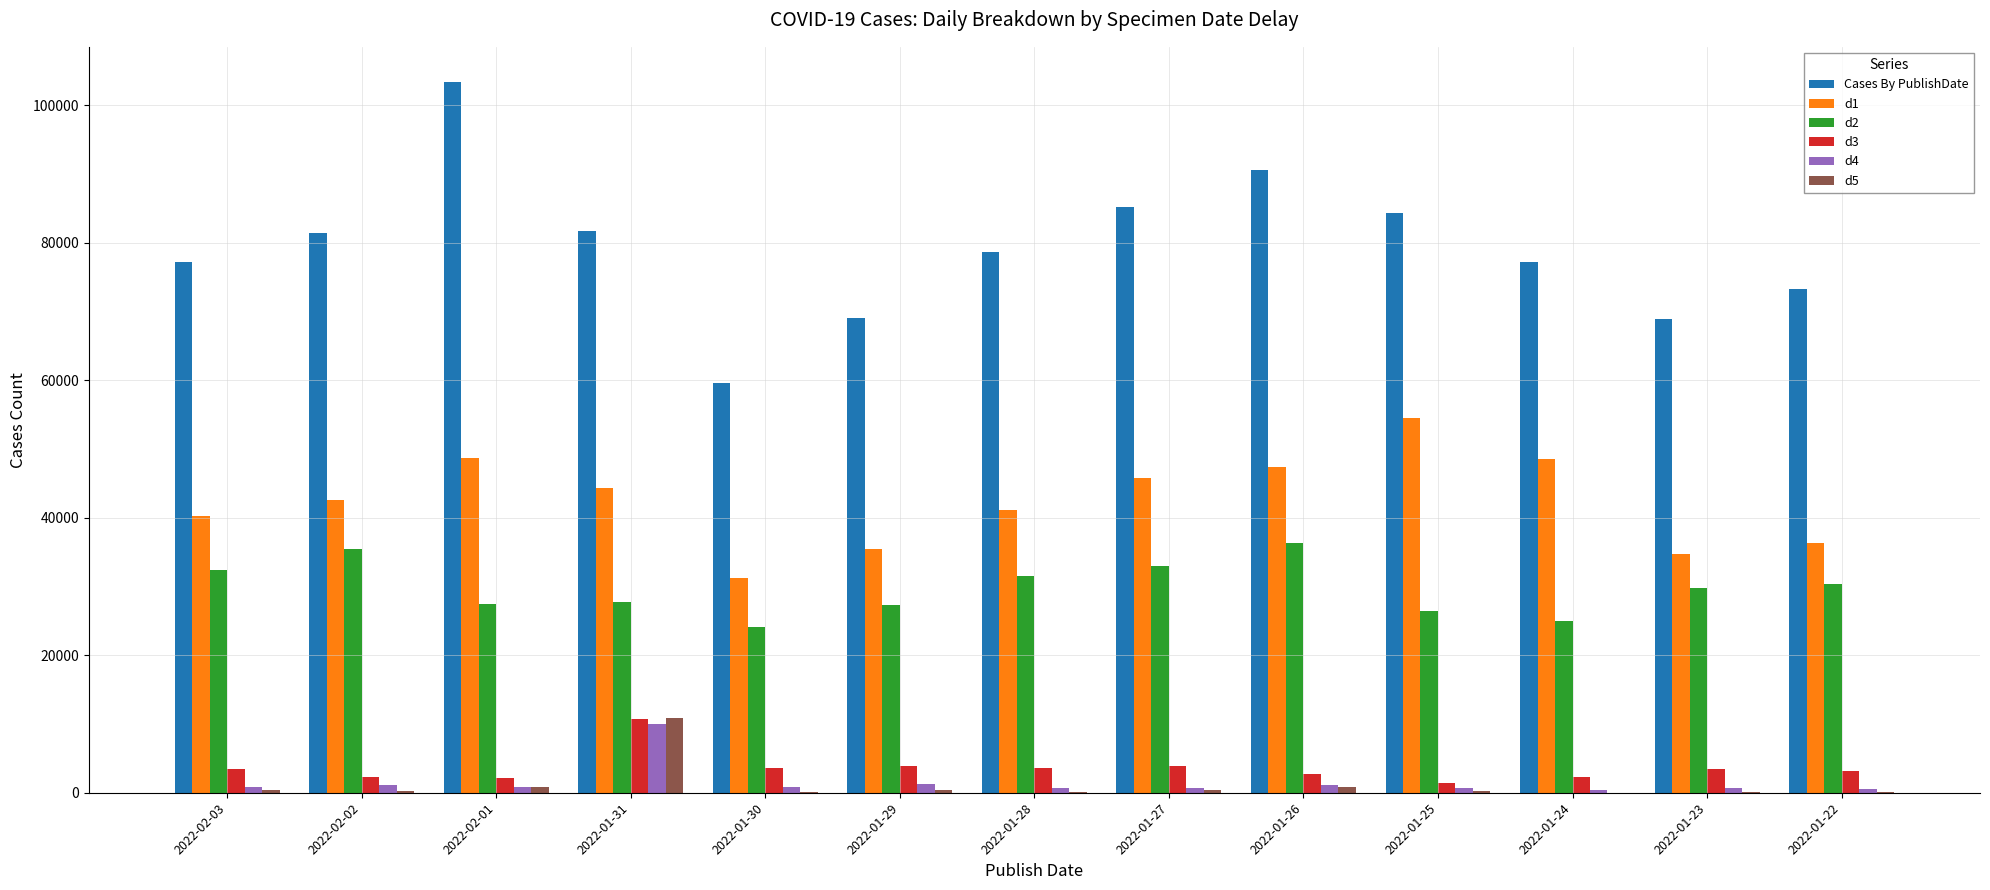

Which series has the widest spread of values?

Cases By PublishDate